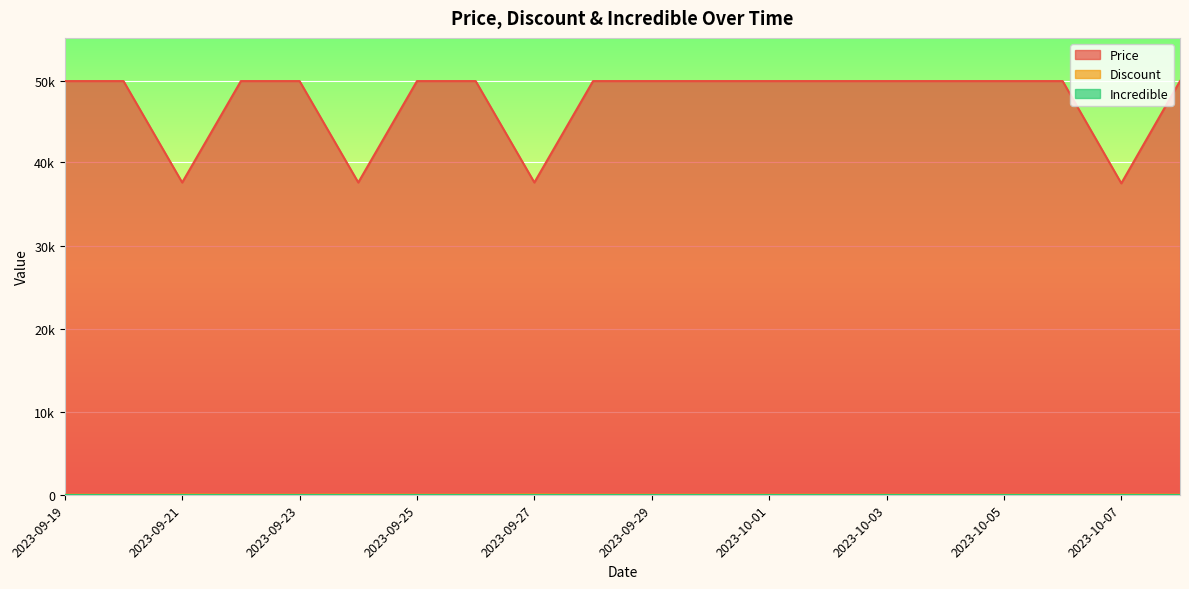

At how many categories does at least one series exceed 5986?

20